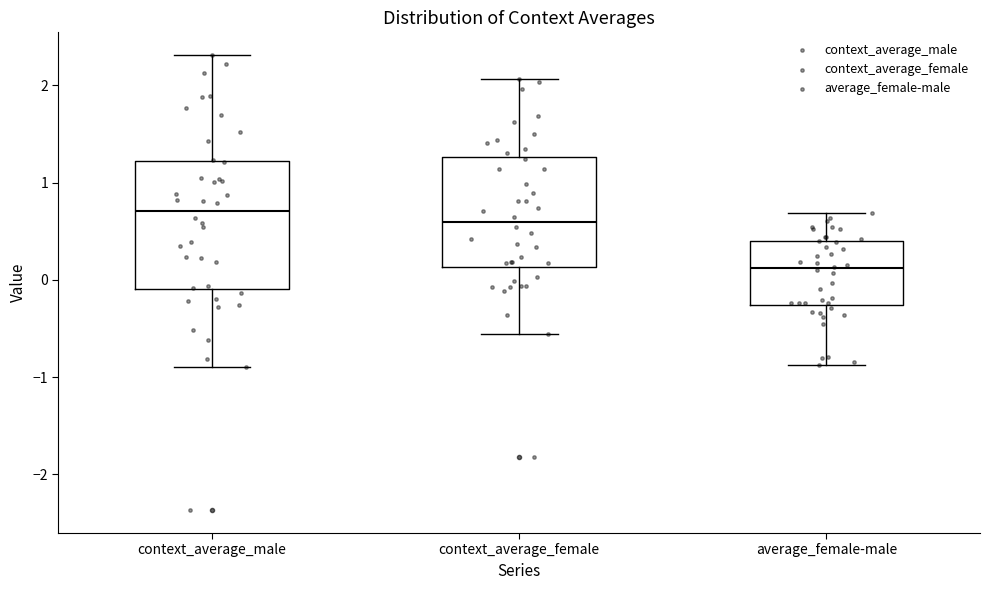

Which box has the highest median line?

context_average_male